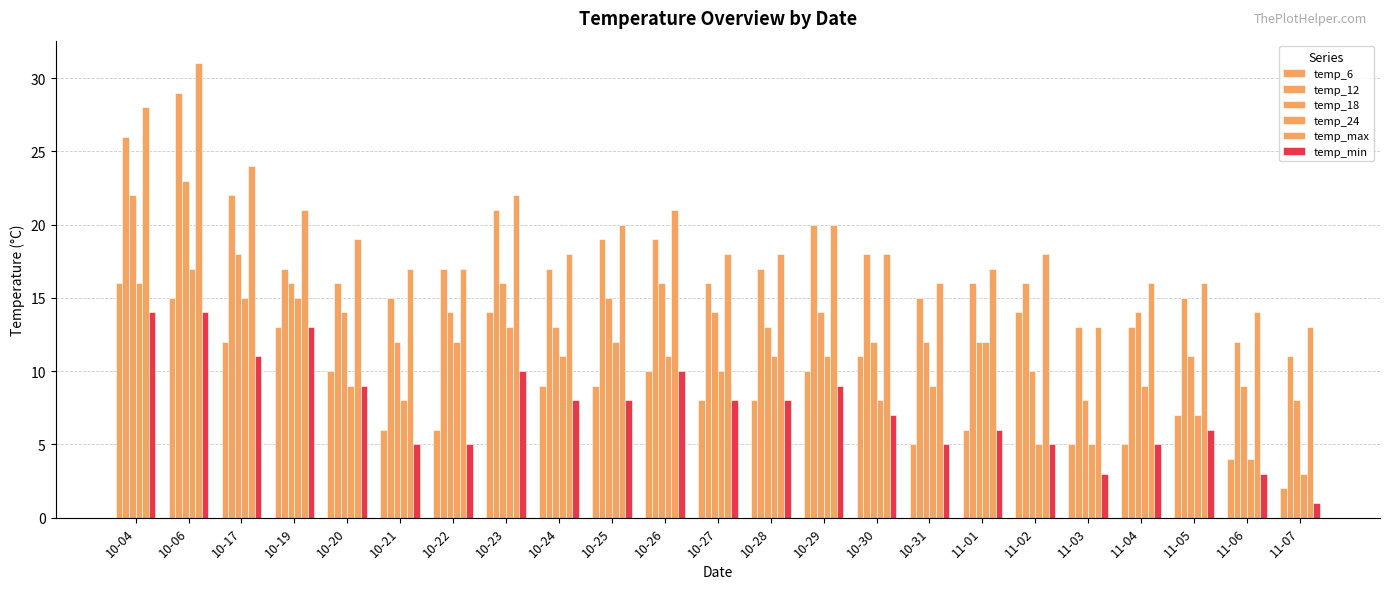

What is the highest value of the temp_min series?

14